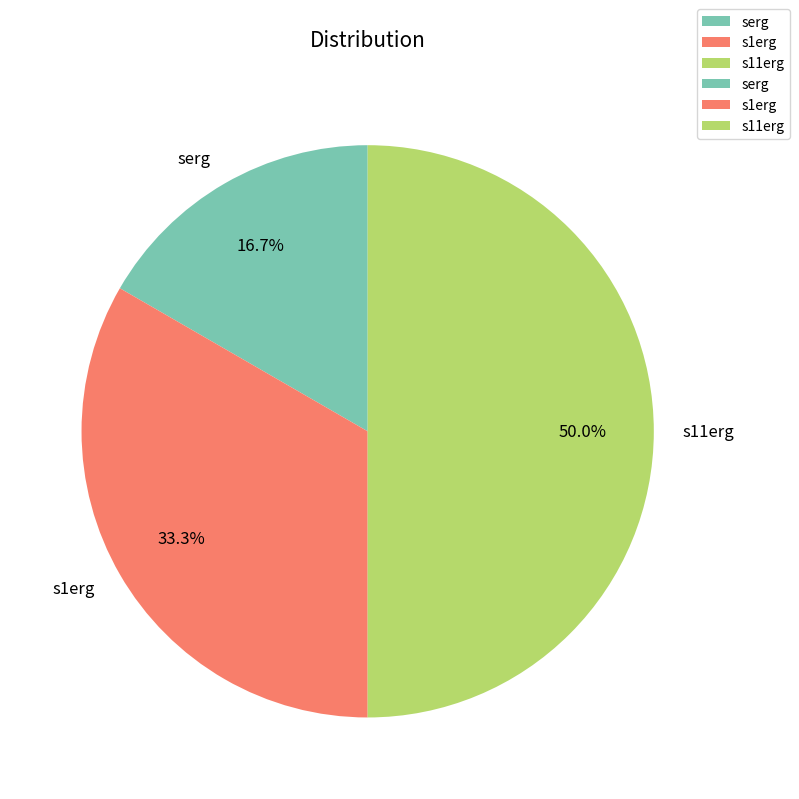

To the nearest percent, what is the difference between the s11erg and s1erg slice percentages?

17%